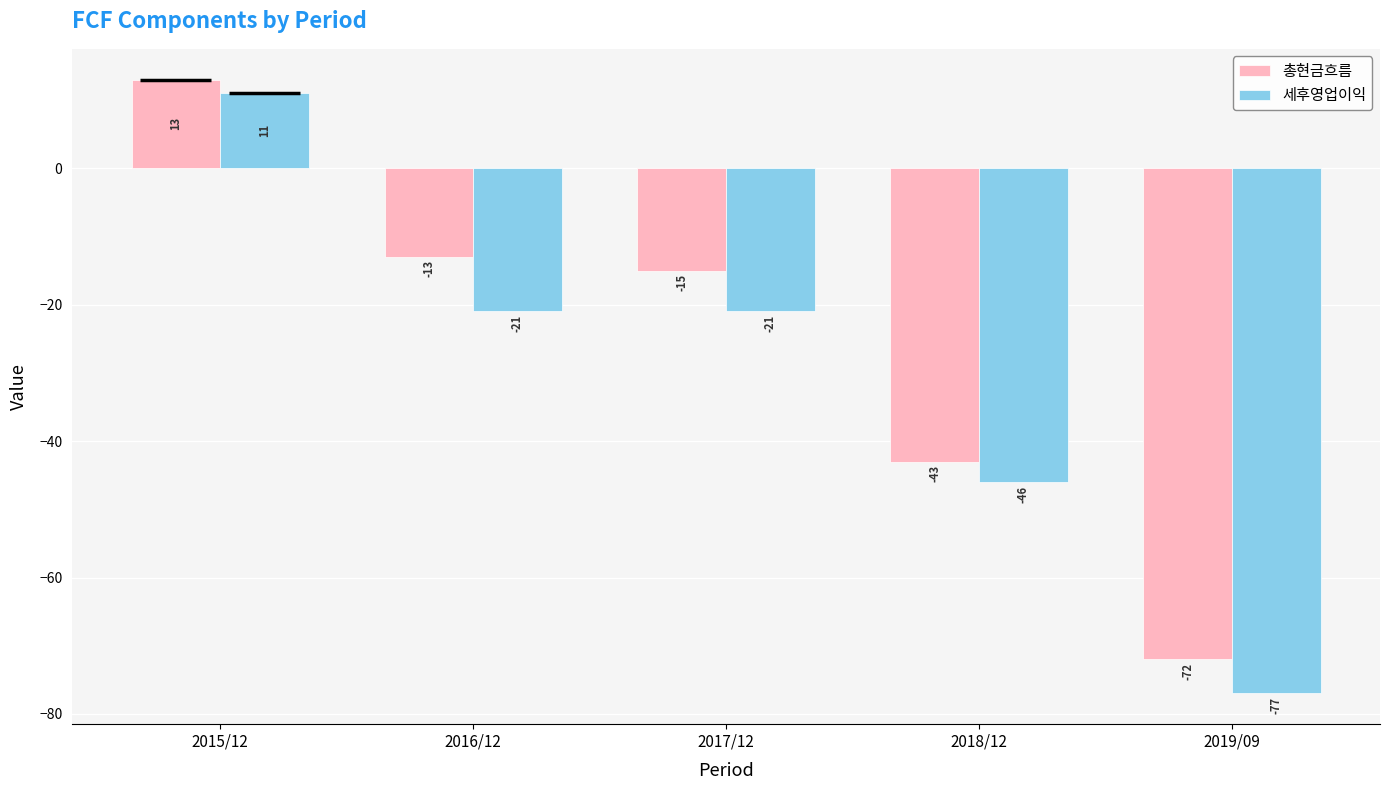

List the series in order of their overall mean, lowest first.

세후영업이익, 총현금흐름